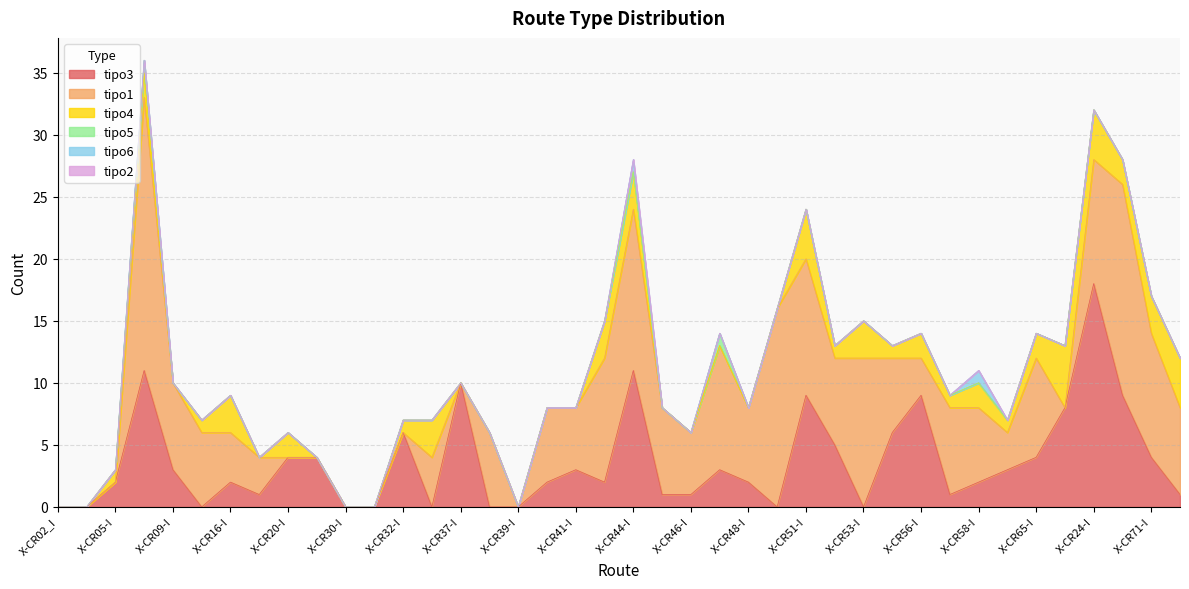

At which category is the sum across all series the highest?

X-CR07-I